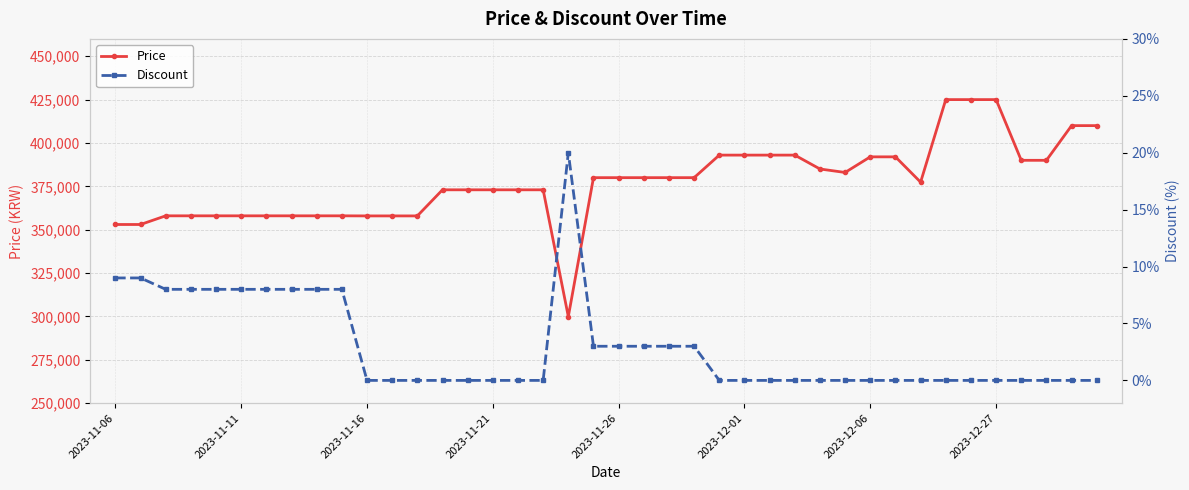

How many lines are shown in the chart?

2